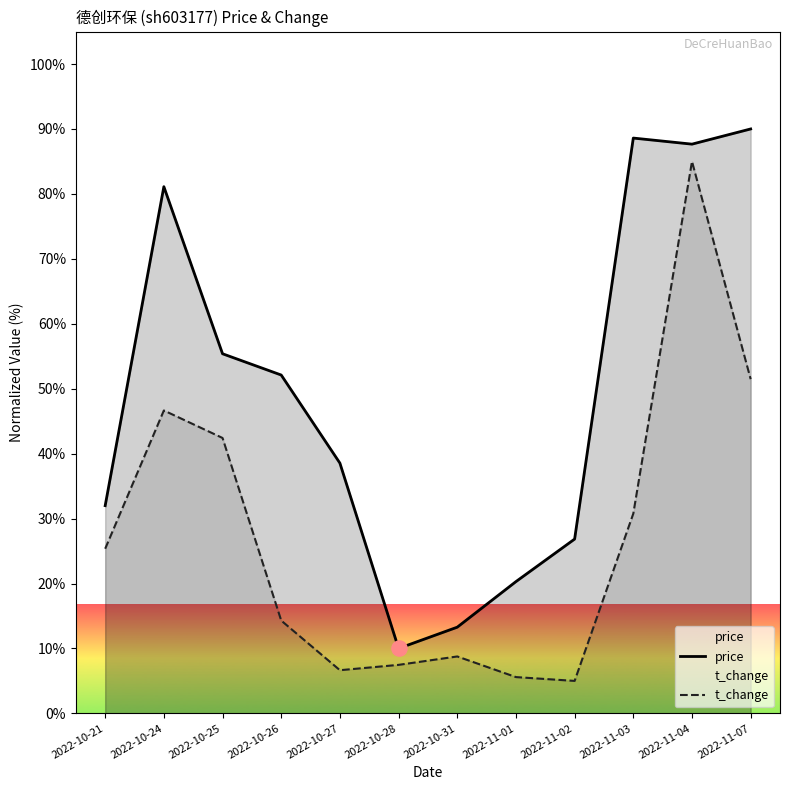

At how many categories does at least one series exceed 46?

6